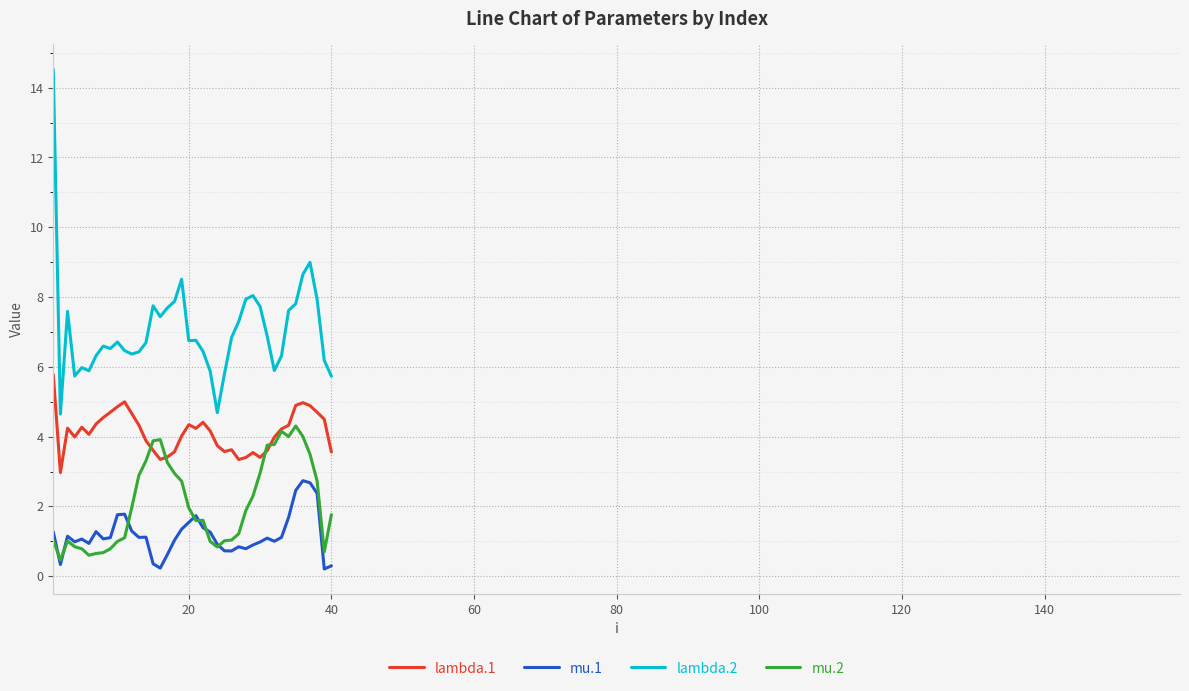

What is the greatest value displayed?

14.5